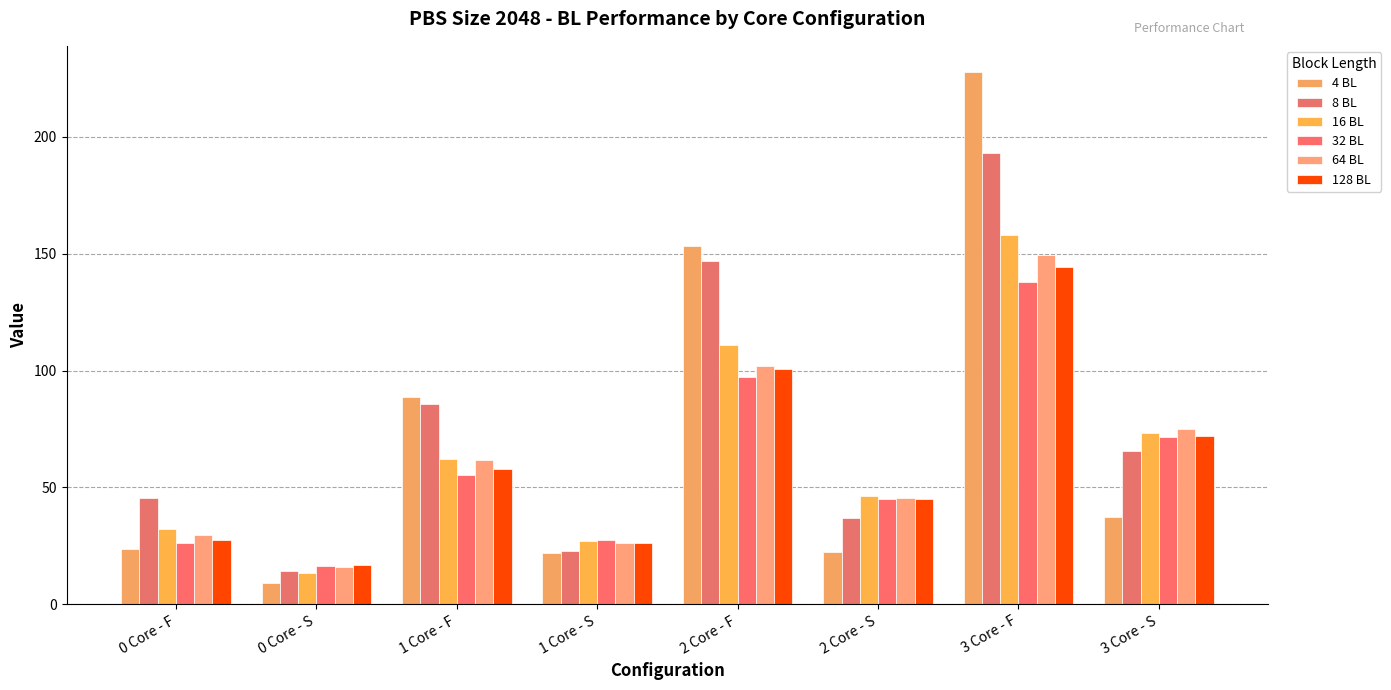

Count the number of categories in the chart.

8